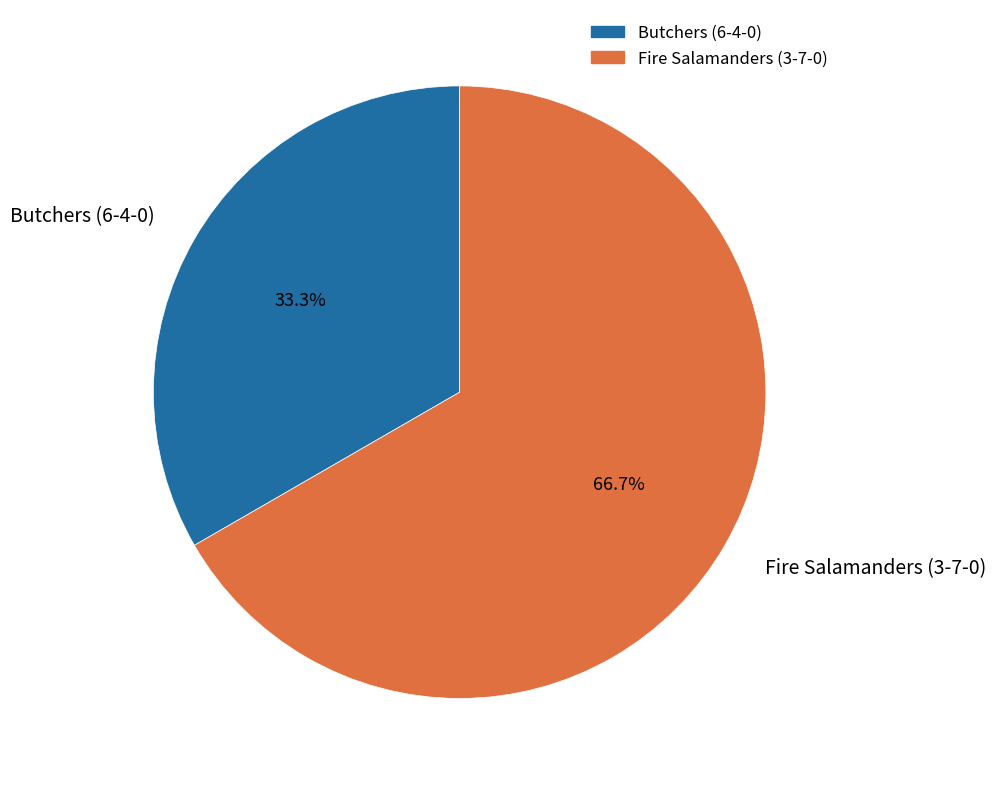

To the nearest percent, what percentage of the pie is Butchers (6-4-0)?

33%